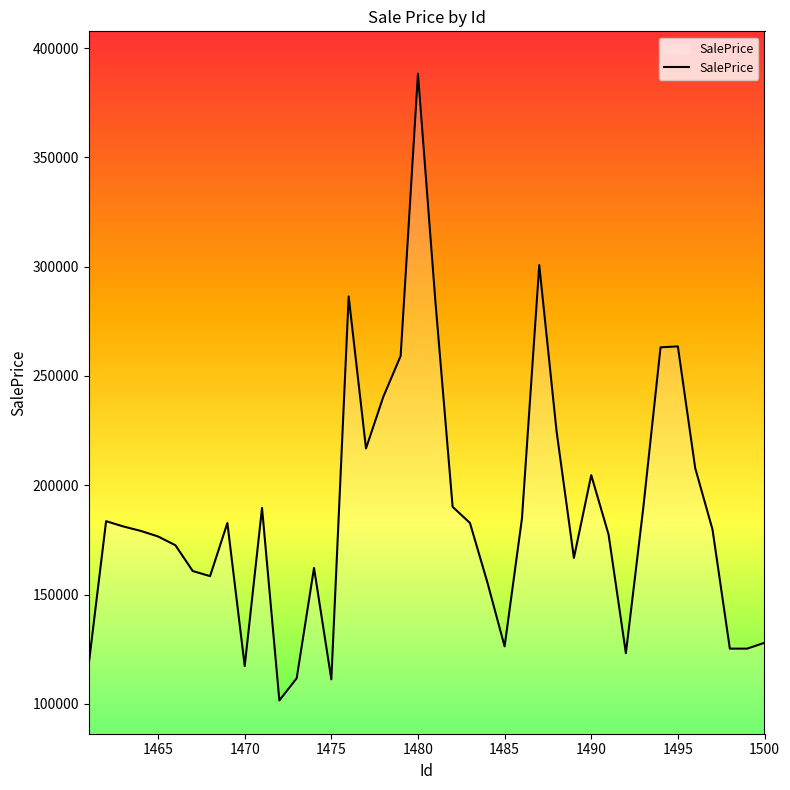

What is the smallest value displayed?

101531.0